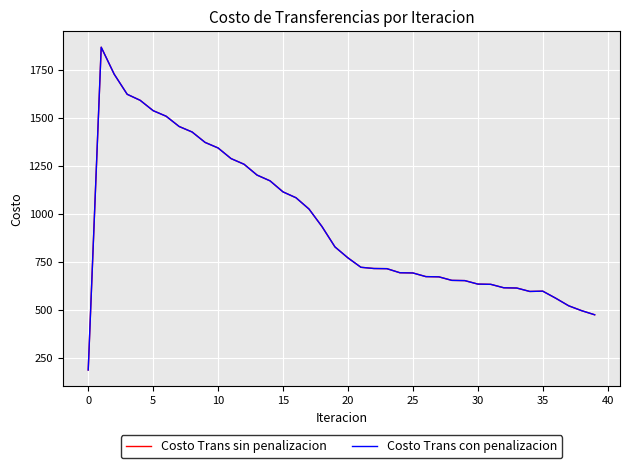

Which series has the largest range (max minus min)?

Costo Trans sin penalizacion